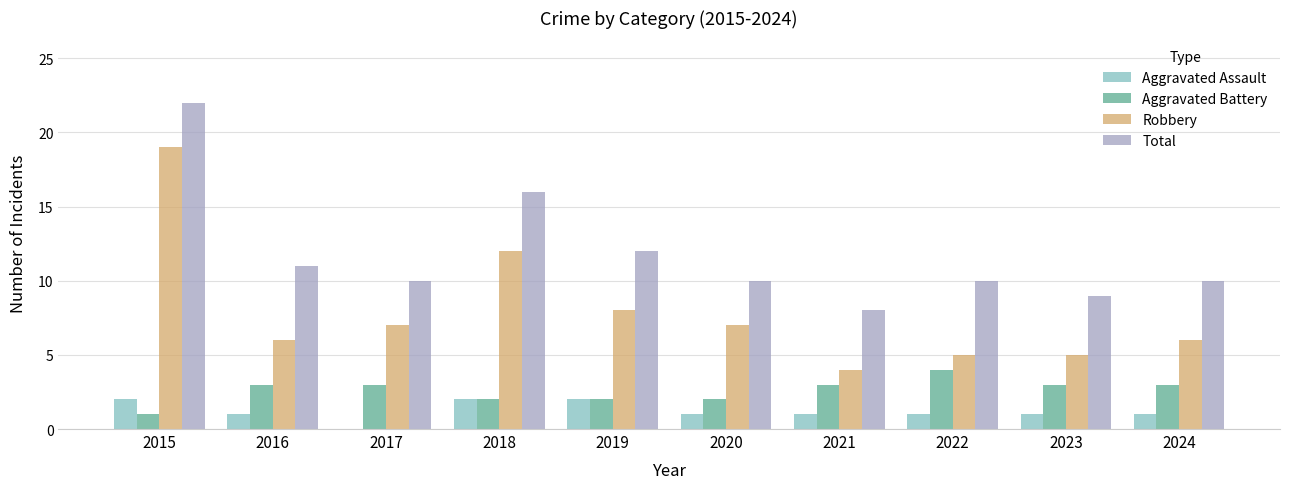

At which label does Aggravated Battery reach its peak?

2022